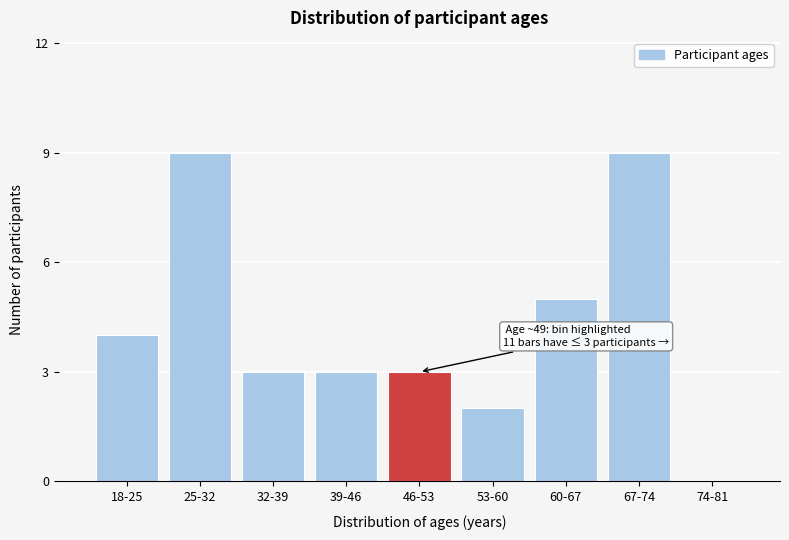

Reading left to right, transcribe all the data shown in this chart.

18-25=4	25-32=9	32-39=3	39-46=3	46-53=3	53-60=2	60-67=5	67-74=9	74-81=0